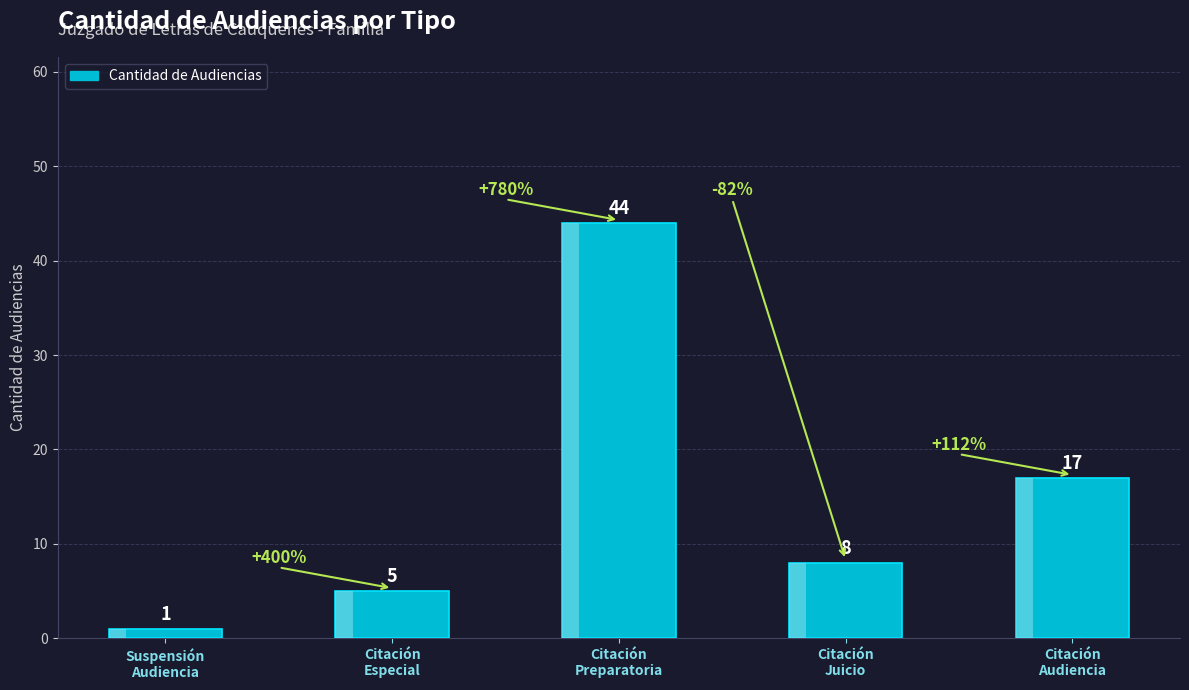

List the labels in order of value, smallest first.

Suspensión
Audiencia, Citación
Especial, Citación
Juicio, Citación
Audiencia, Citación
Preparatoria